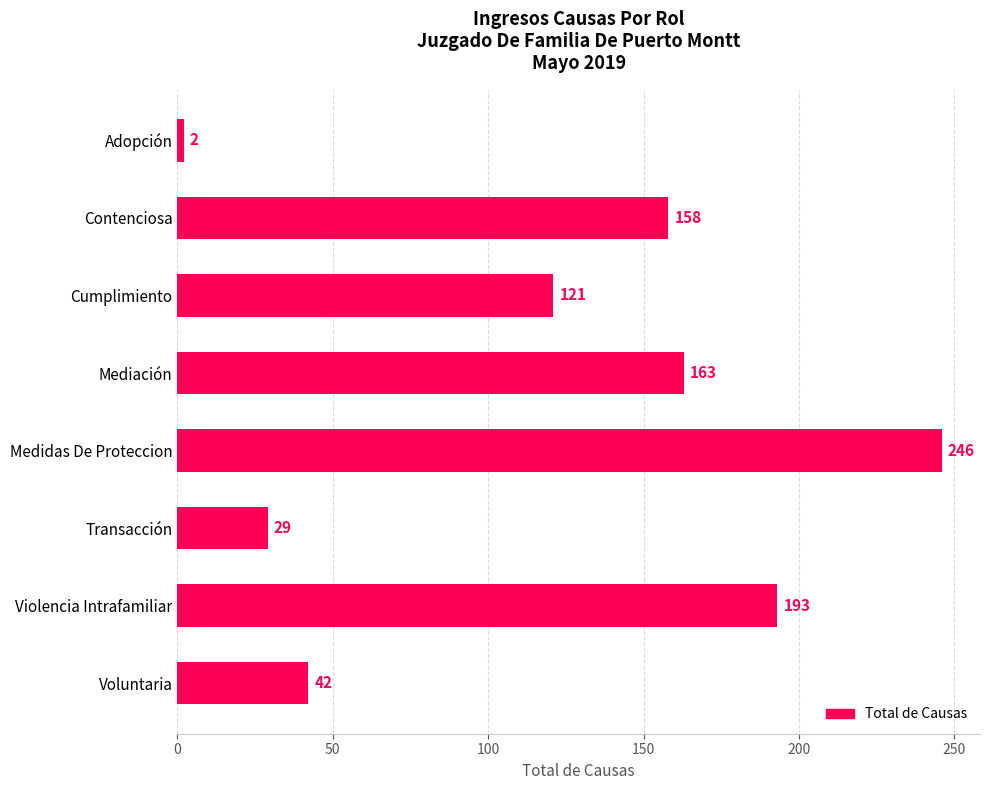

Are the bars horizontal?

Yes